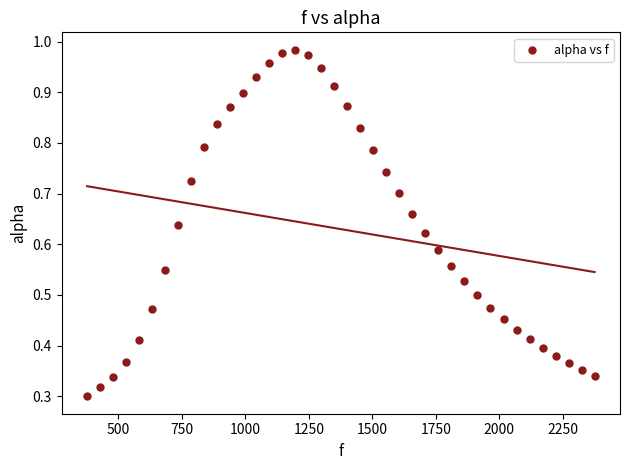

What is the range of X values (max minus min)?

1998.3